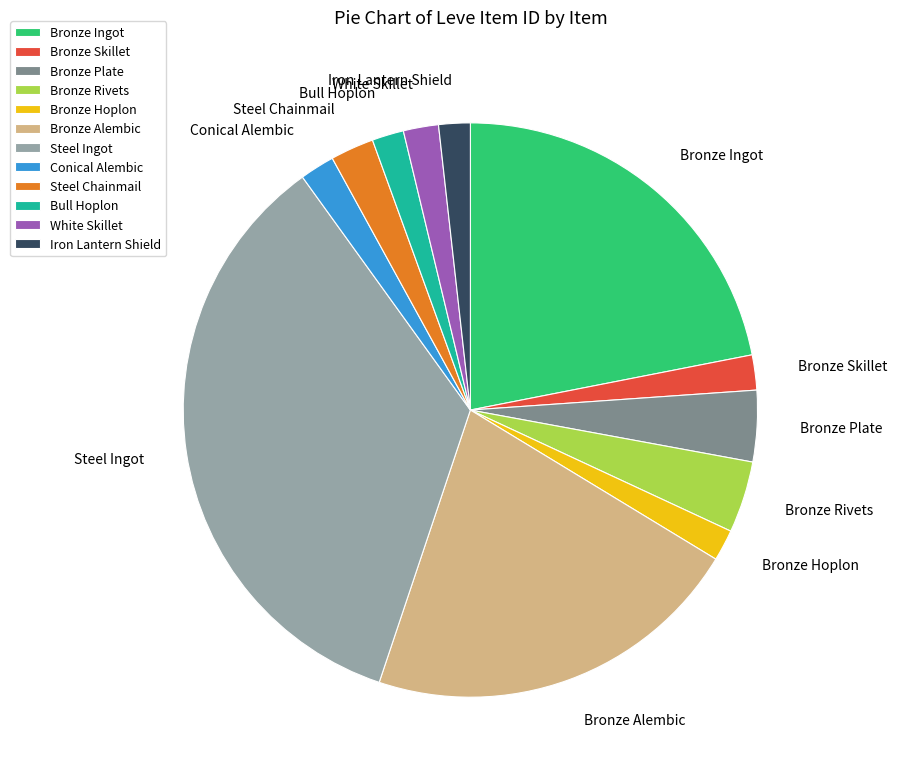

Which has a higher value, Bronze Ingot or Bronze Skillet?

Bronze Ingot